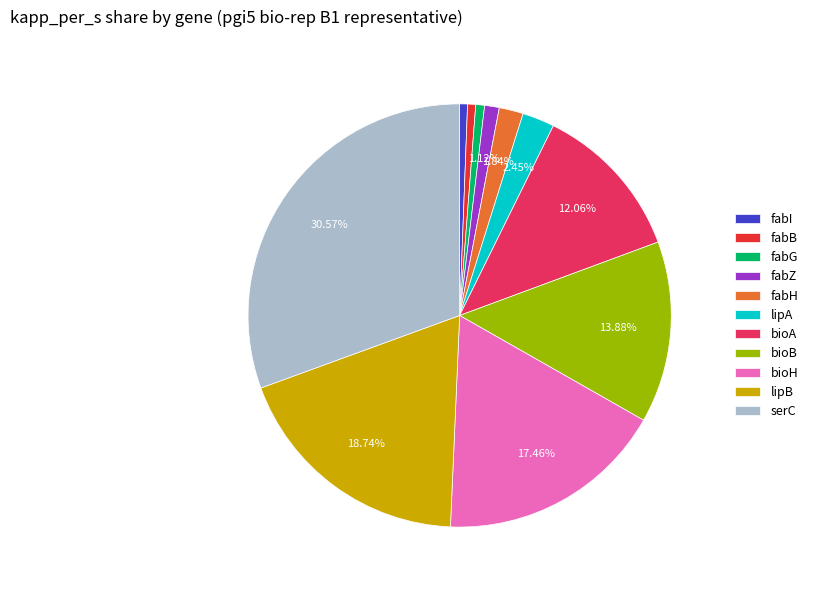

What percentage is the fabH slice, to the nearest percent?

2%